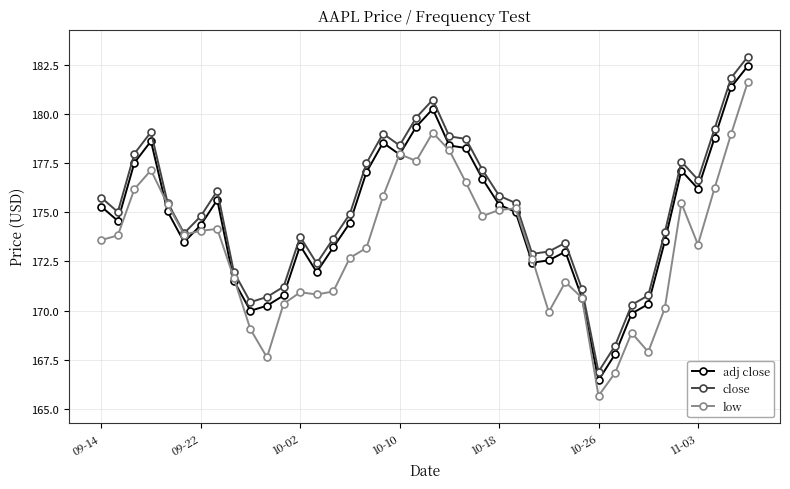

What is the greatest value displayed?

182.9